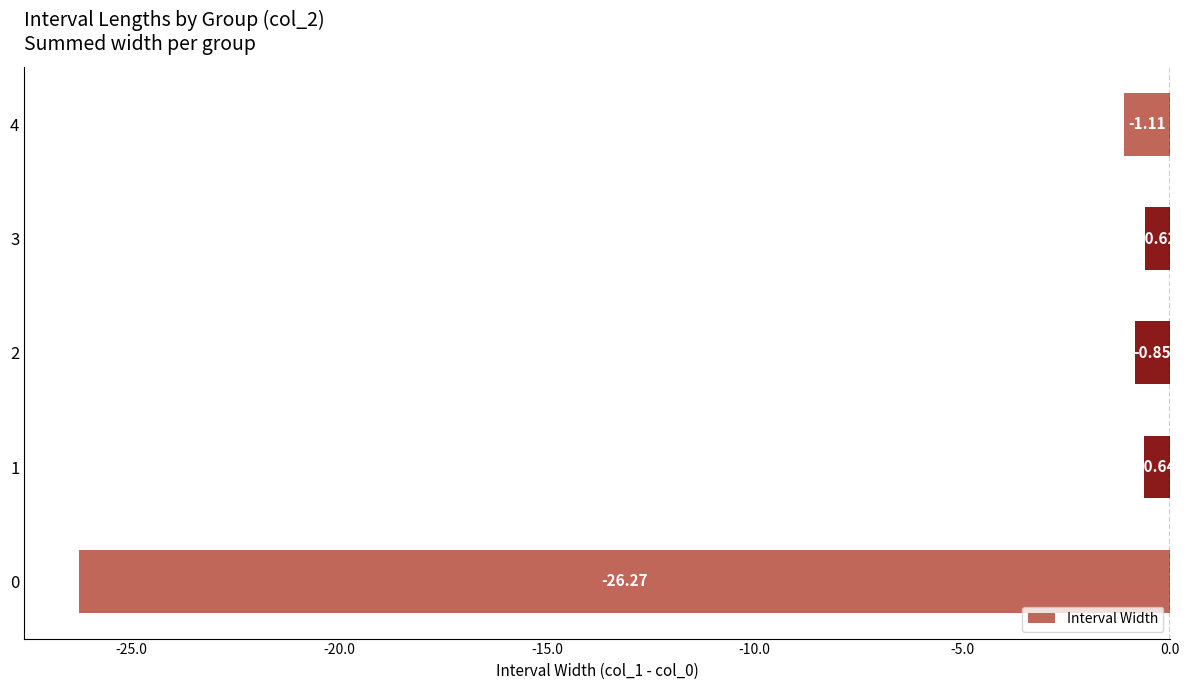

What is the difference between the maximum and second lowest values?

0.5